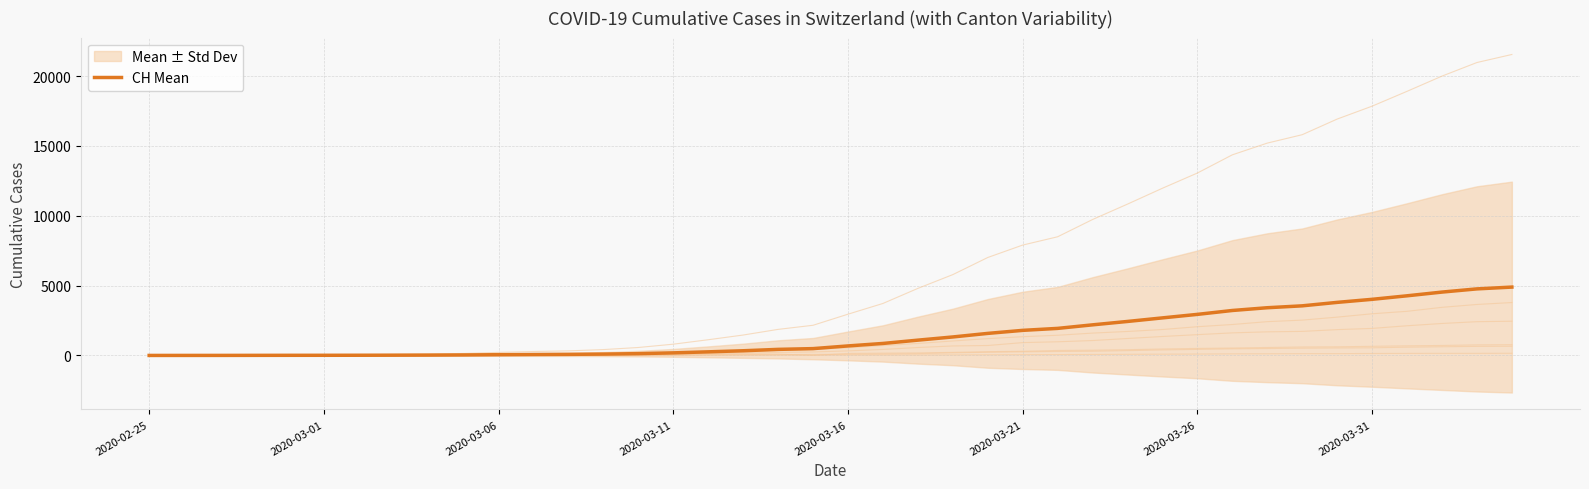

Approximately how many times larger is the value at 29 compared to 35?

0.7